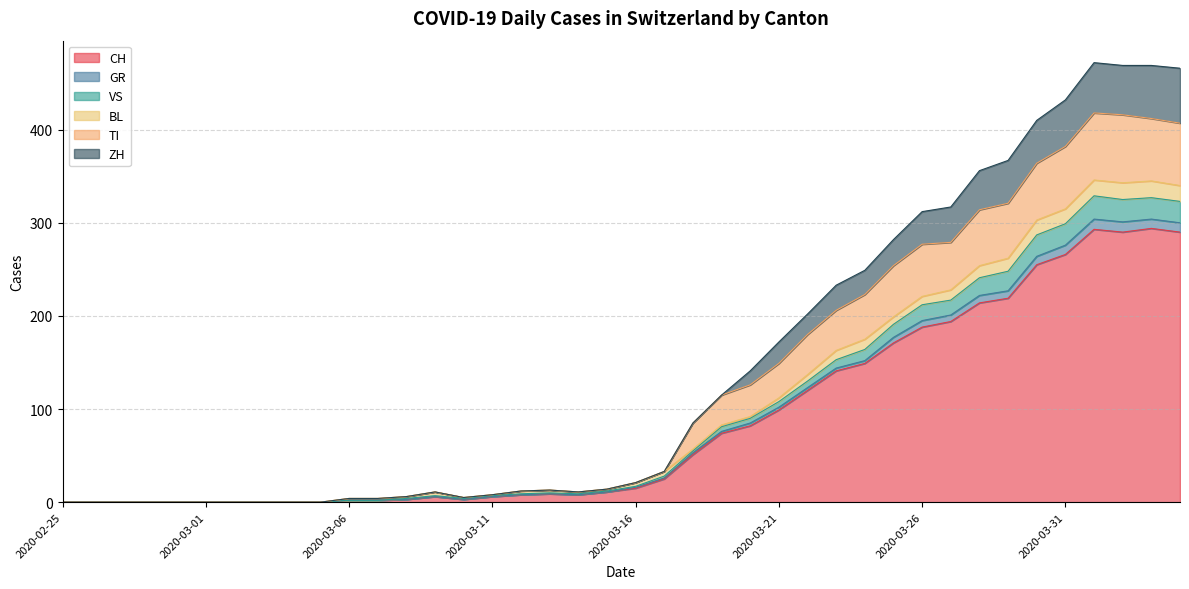

In CH, how many points are higher than both neighbors (excluding endpoints)?

4